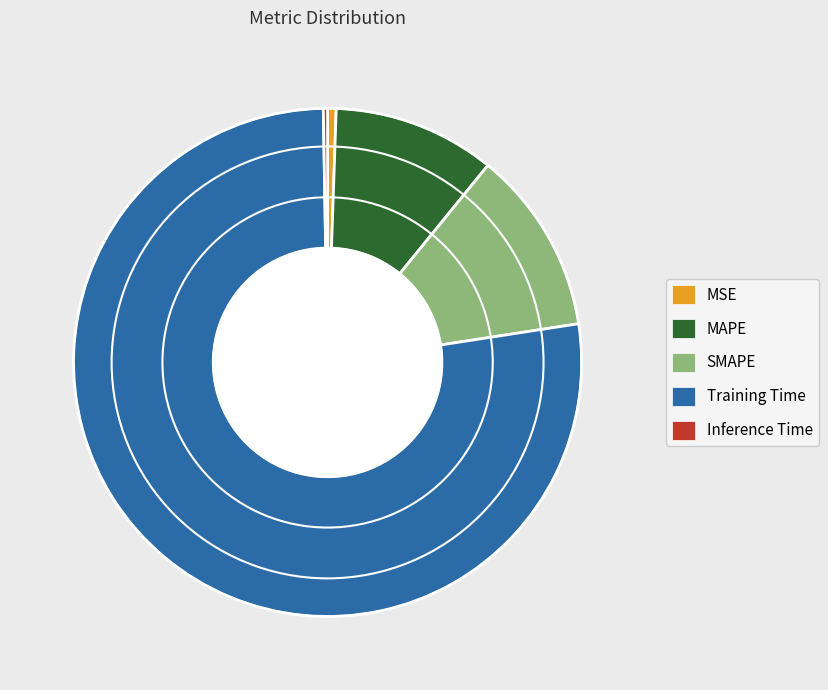

Which category has the biggest portion of the pie?

Training Time